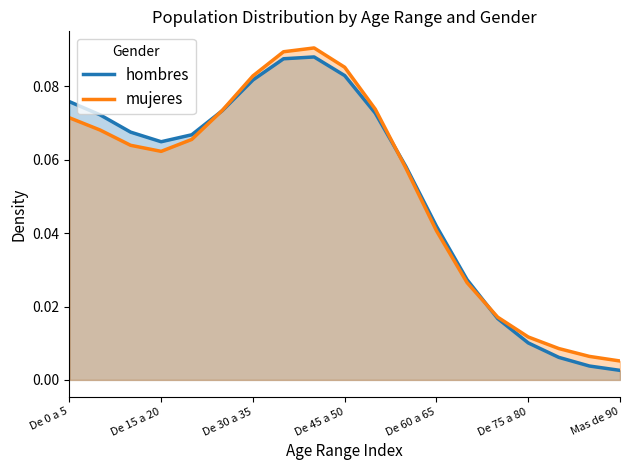

True or false: mujeres and hombres intersect in this chart.

True